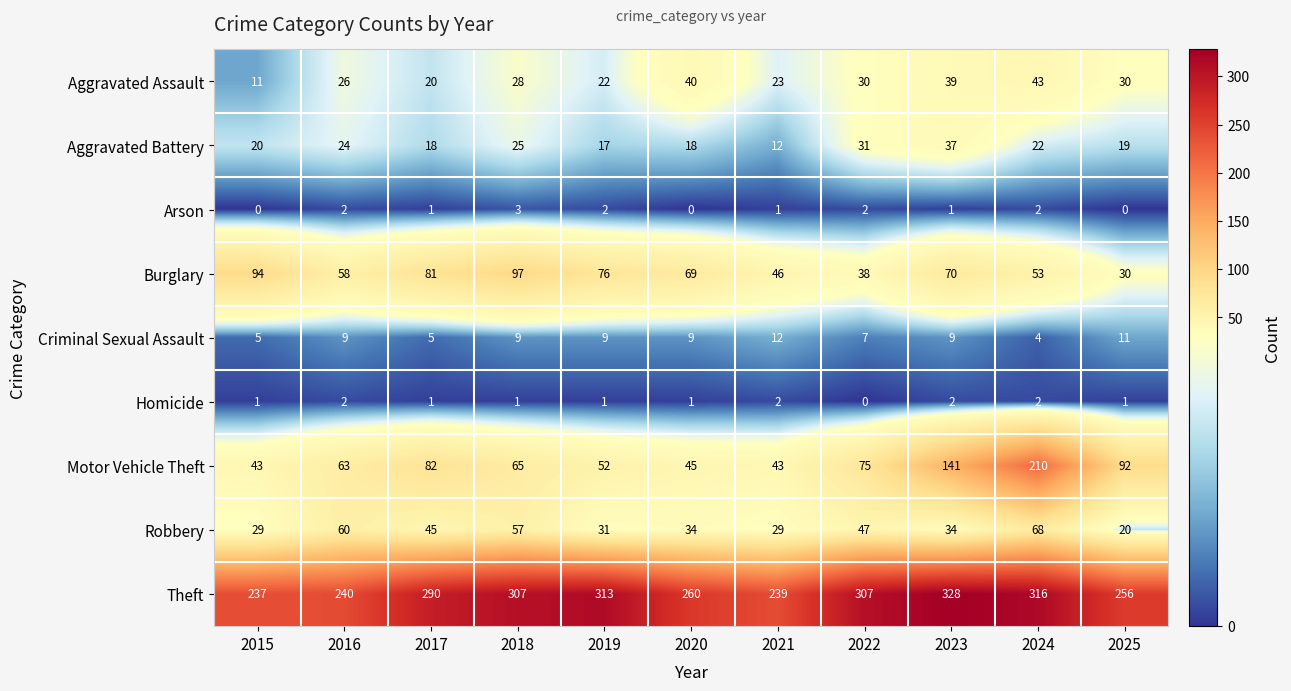

True or false: Burglary has a value of 76 at 2019.

True